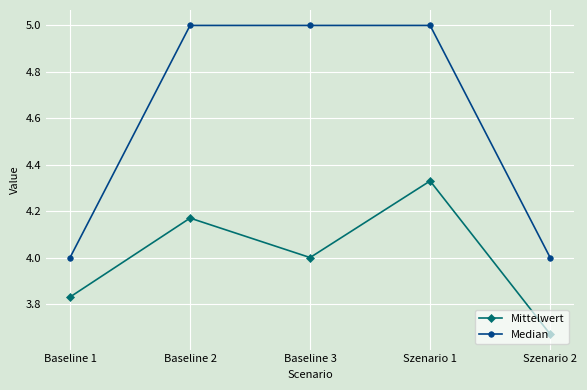

Rank the series by their maximum value, from highest to lowest.

Median, Mittelwert